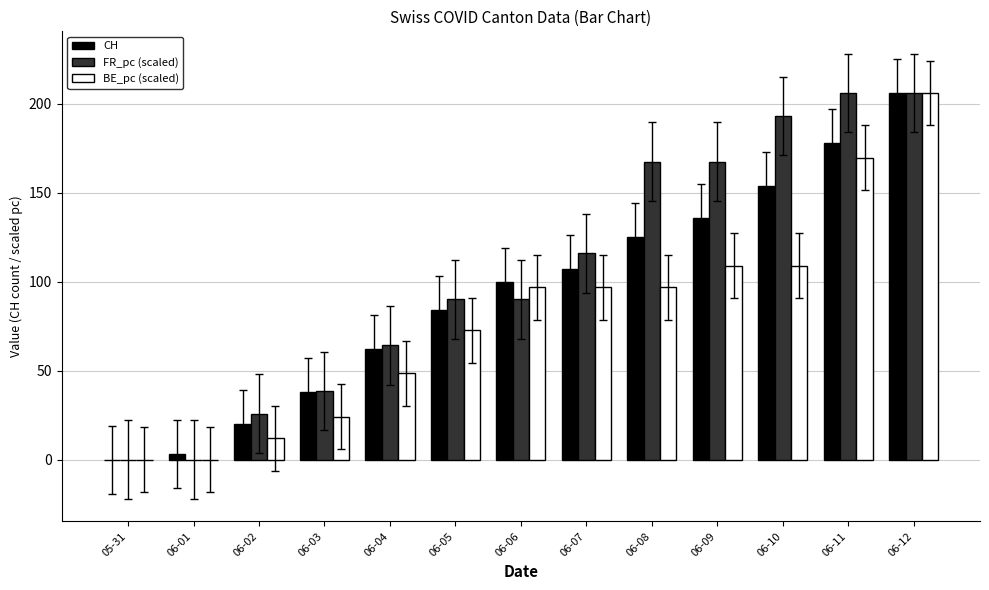

What is the sum of all BE_pc (scaled) values?

1042.1